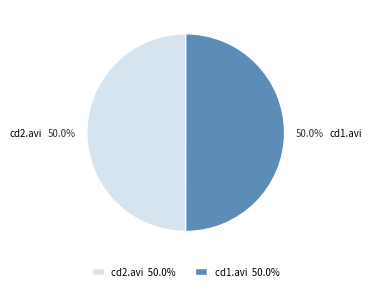

True or false: cd2.avi accounts for 37% of the total.

False